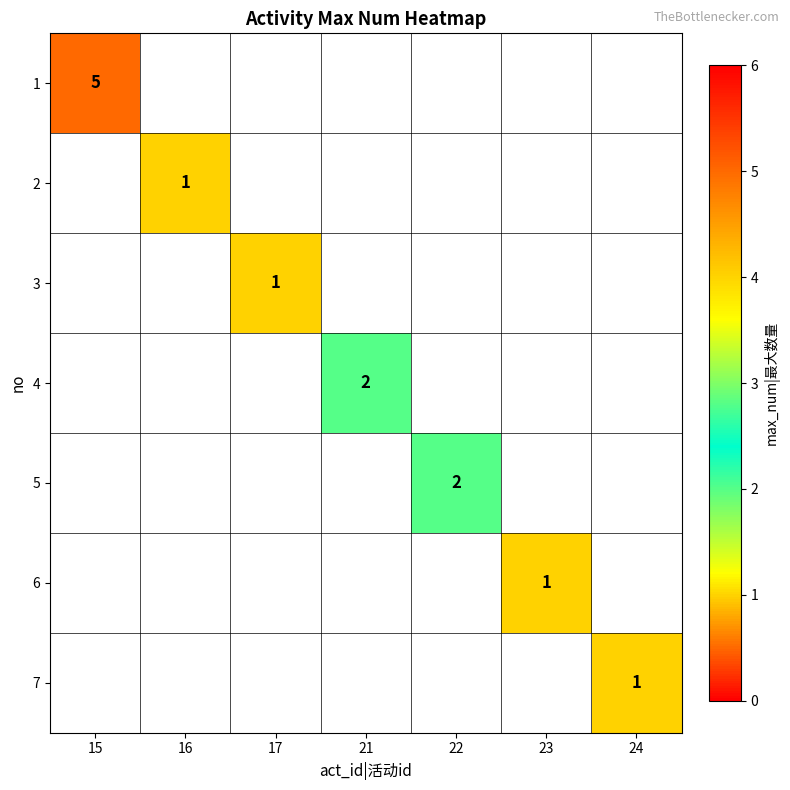

Is it true that 4 equals 2 at 21?

True